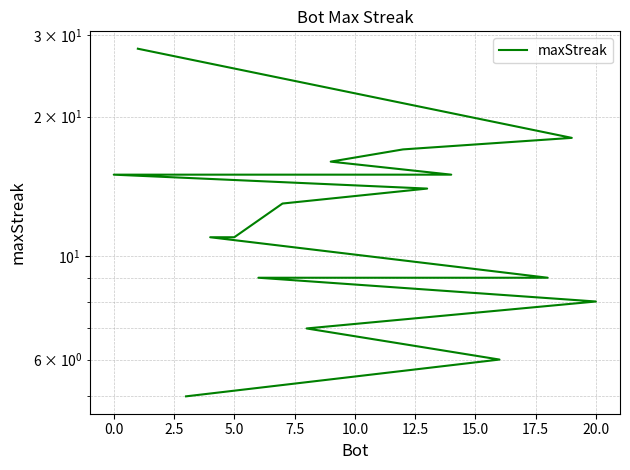

What is the difference between the maximum and minimum values?

23